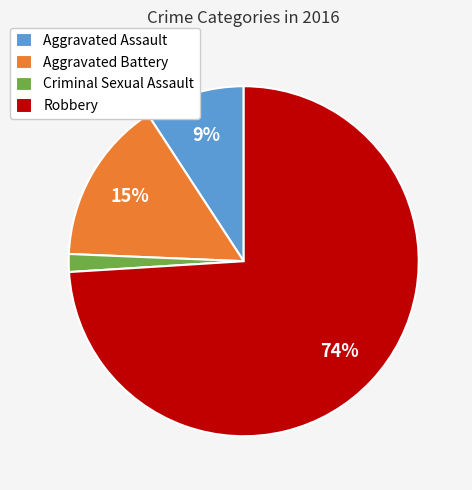

To the nearest percent, what percentage of the pie is Aggravated Battery?

15%